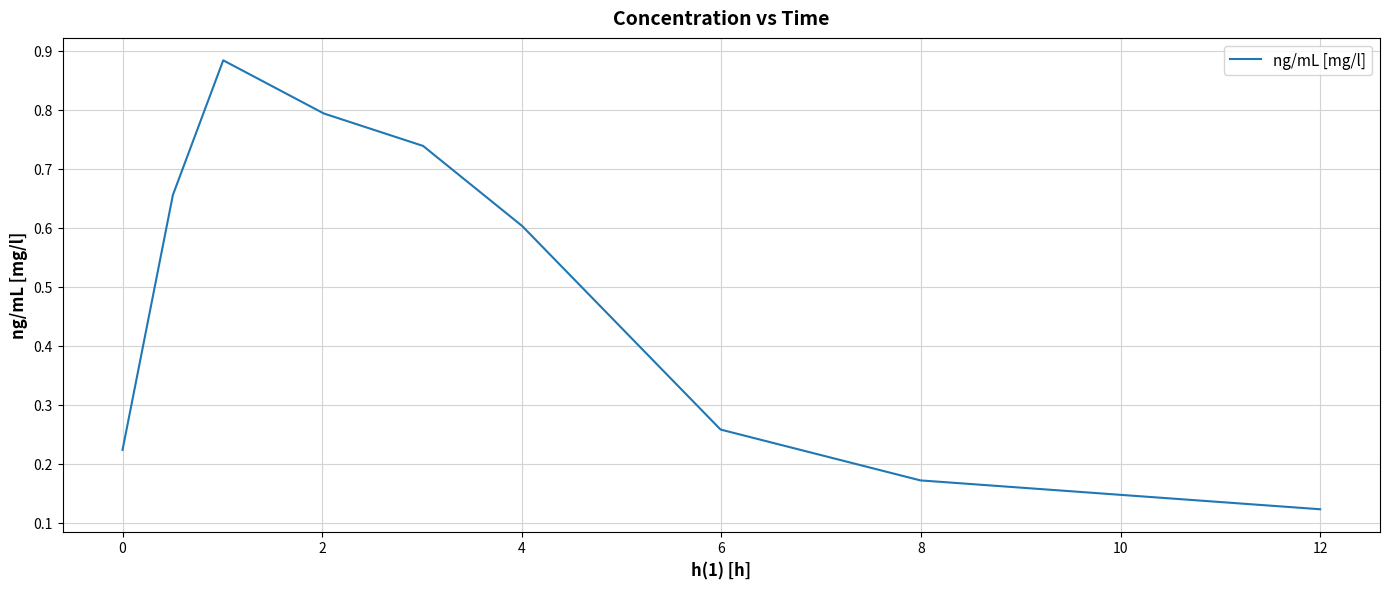

Count the number of data series in this chart.

1